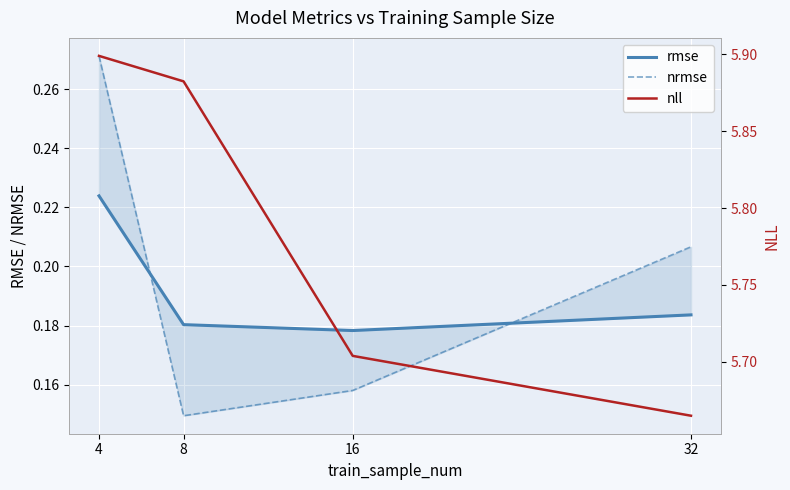

What is the difference between the maximum and minimum values in the nll series?

0.2